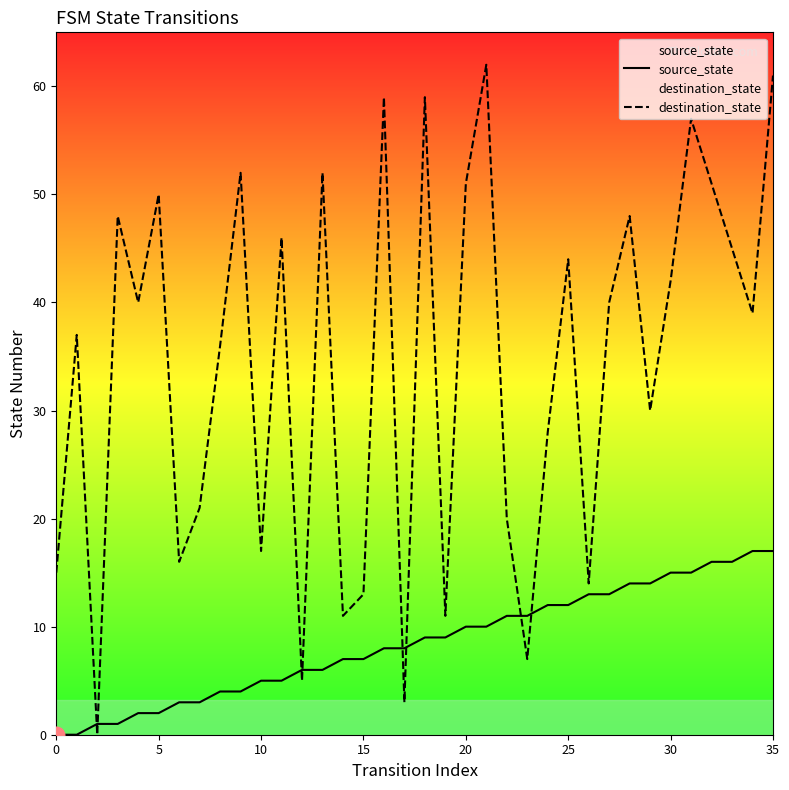

Reading left to right, what are all the values shown in this chart?

source_state: 0	0	1	1	2	2	3	3	4	4	5	5	6	6	7	7	8	8	9	9	10	10	11	11	12	12	13	13	14	14	15	15	16	16	17	17
destination_state: 15	37	0	48	40	50	16	21	36	52	17	46	5	52	11	13	59	3	59	11	51	62	20	7	28	44	14	40	48	30	42	57	51	45	39	61